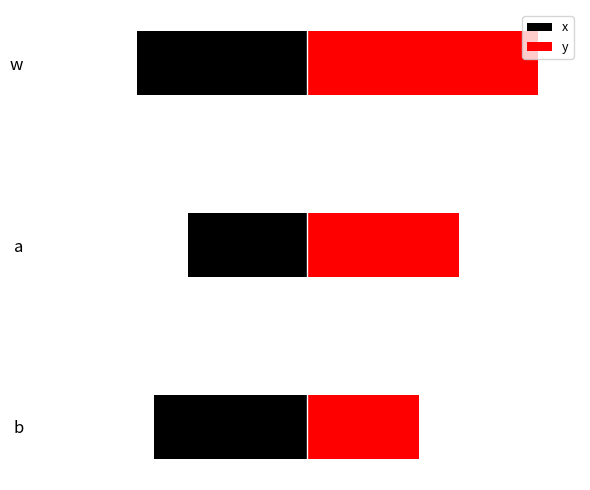

What is the value of the y bar at the 3rd from the left?

0.7